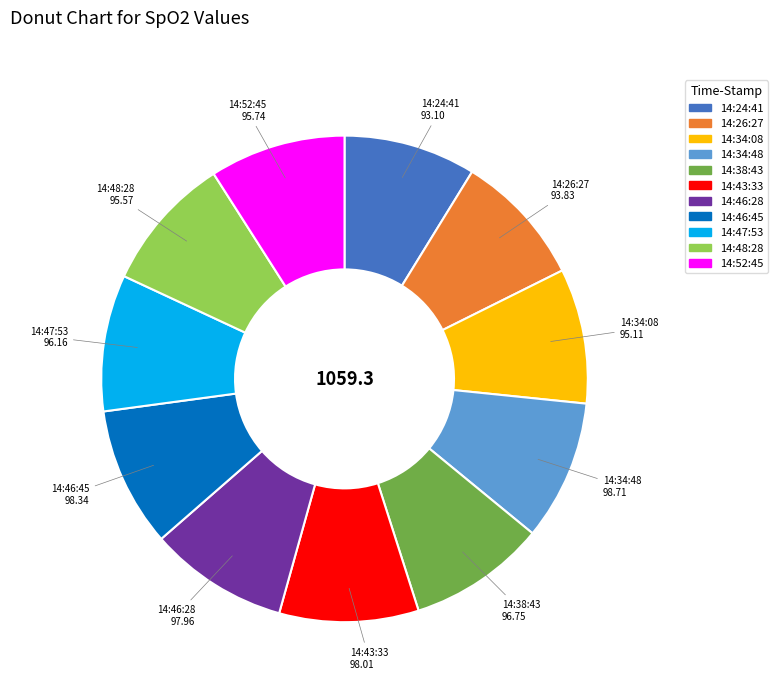

True or false: 14:43:33 accounts for 9% of the total.

True